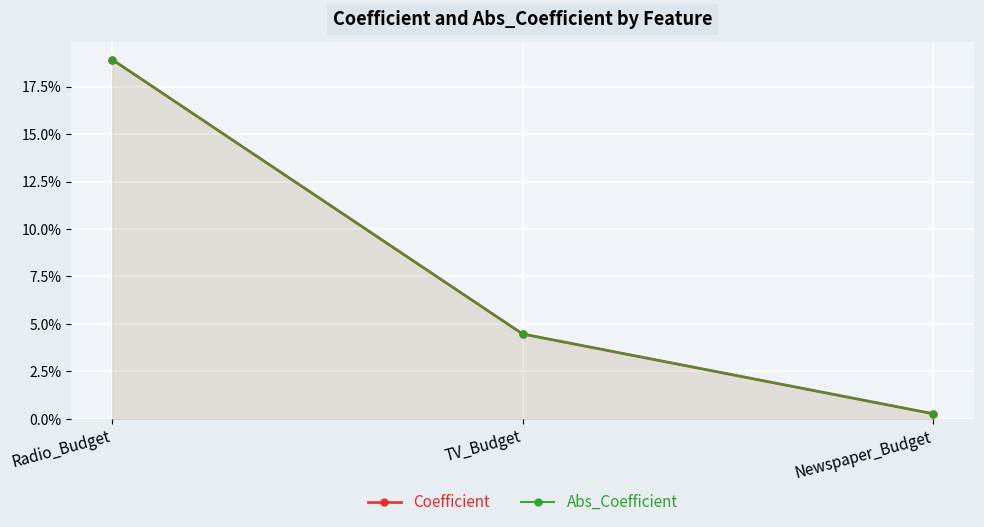

Reading left to right, extract all data points from this chart.

Coefficient: Radio_Budget=0.2	TV_Budget=0.0	Newspaper_Budget=0.0
Abs_Coefficient: Radio_Budget=0.2	TV_Budget=0.0	Newspaper_Budget=0.0